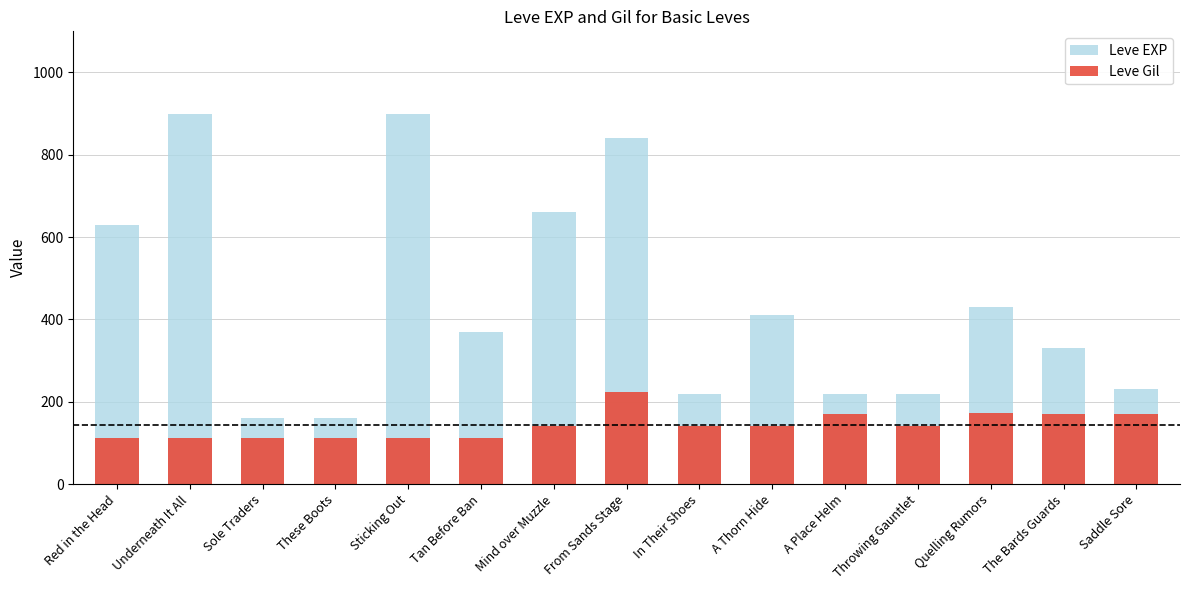

Rank the series by their average value, from lowest to highest.

Leve Gil, Leve EXP